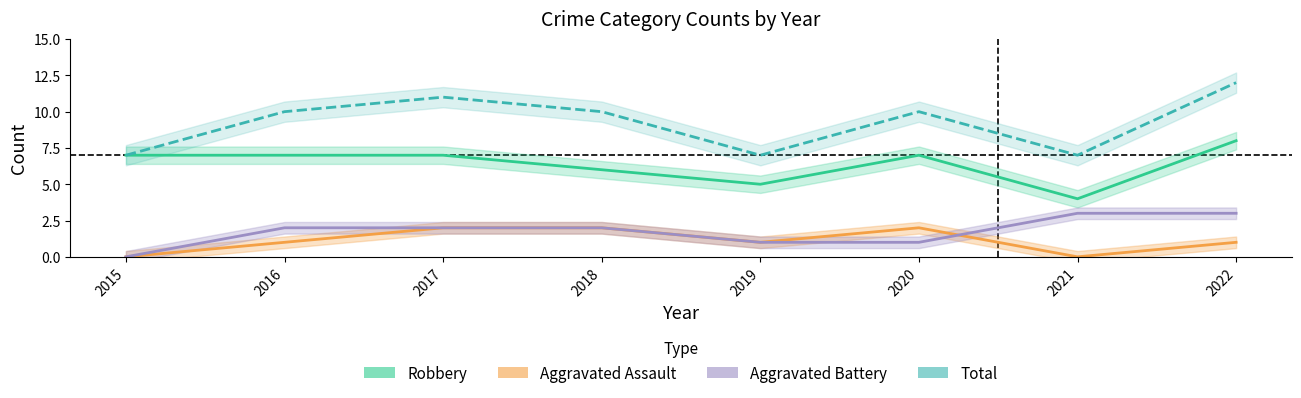

At which label does Total first exceed 10?

2017